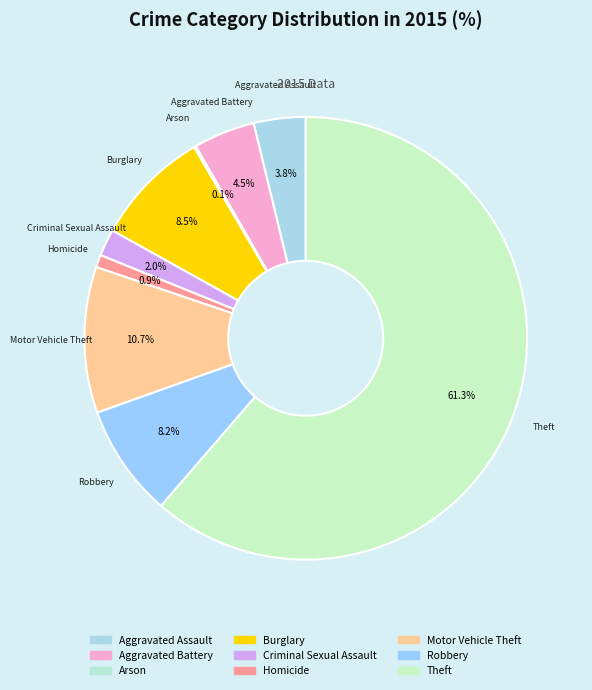

What portion of the pie excludes Theft?

38.7%